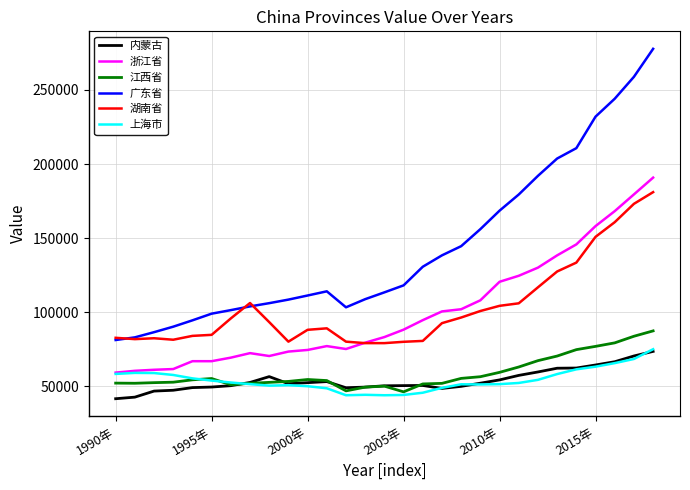

How many values in the 广东省 series are below 114000?

14